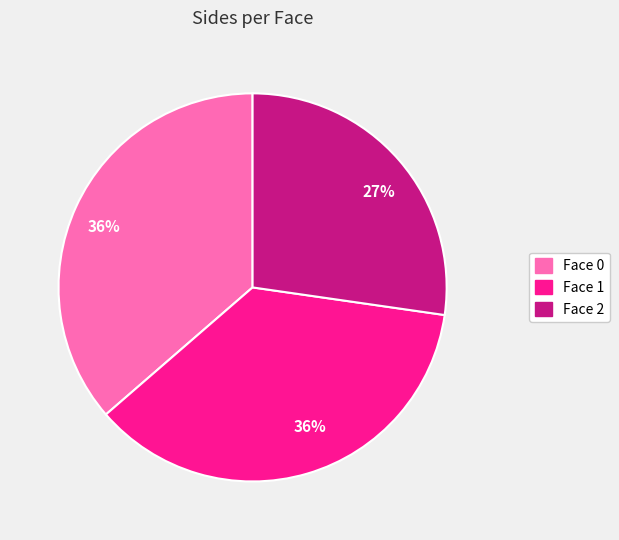

How many segments does this pie chart have?

3